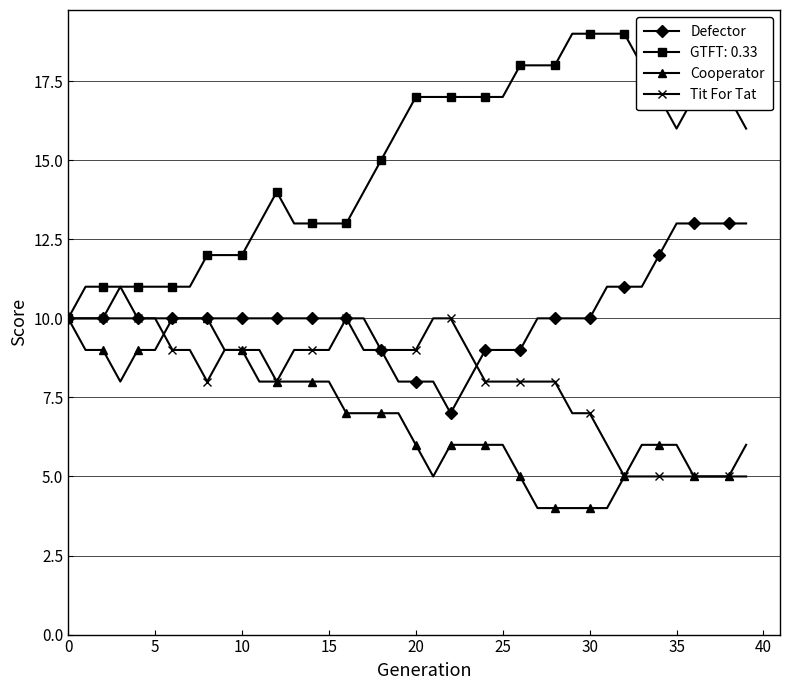

What is the value of the Tit For Tat point at the 27th from the left?

8